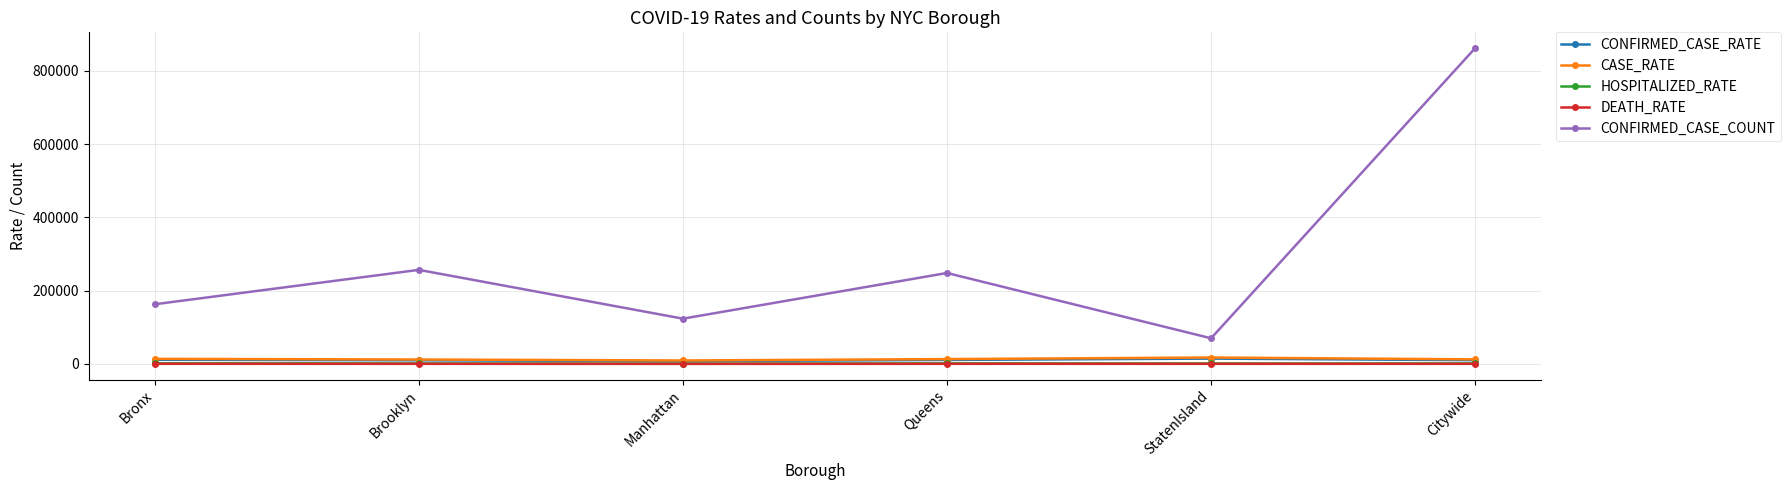

Is the value of DEATH_RATE at Brooklyn greater than the value of CONFIRMED_CASE_COUNT at Queens?

No